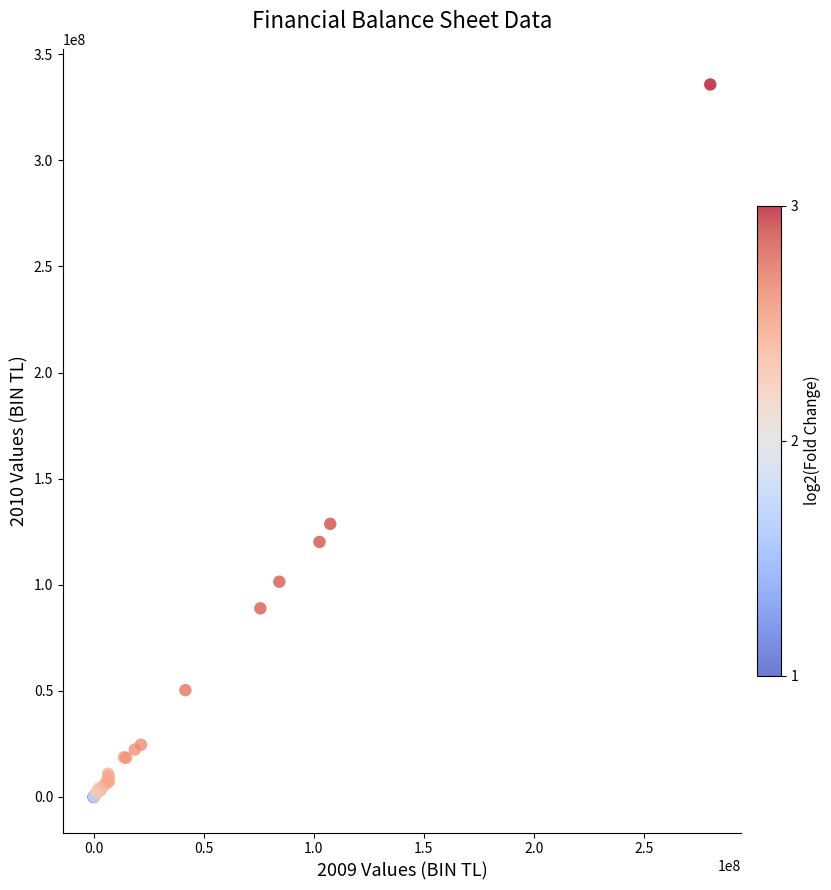

What Y value in the scatter plot is closest to 167894559?

128690358.8